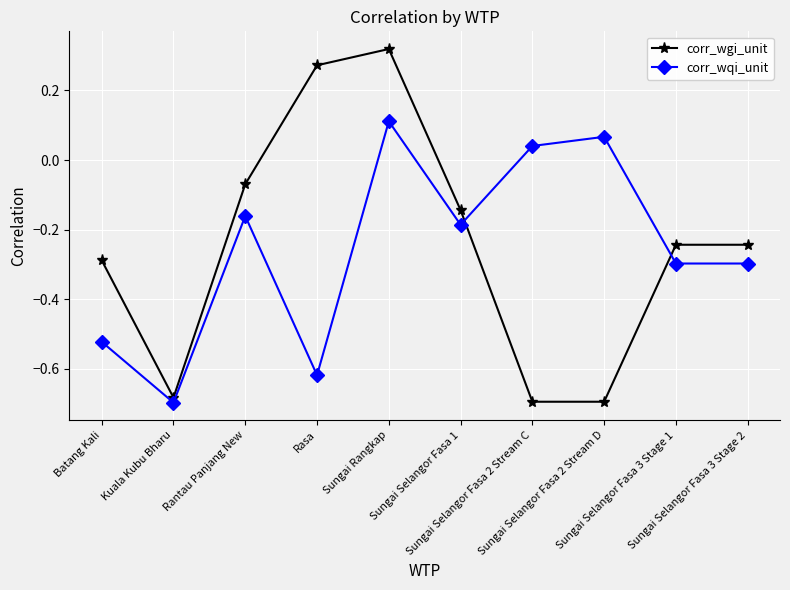

Which series ends up on top after the final intersection of corr_wqi_unit and corr_wgi_unit?

corr_wgi_unit